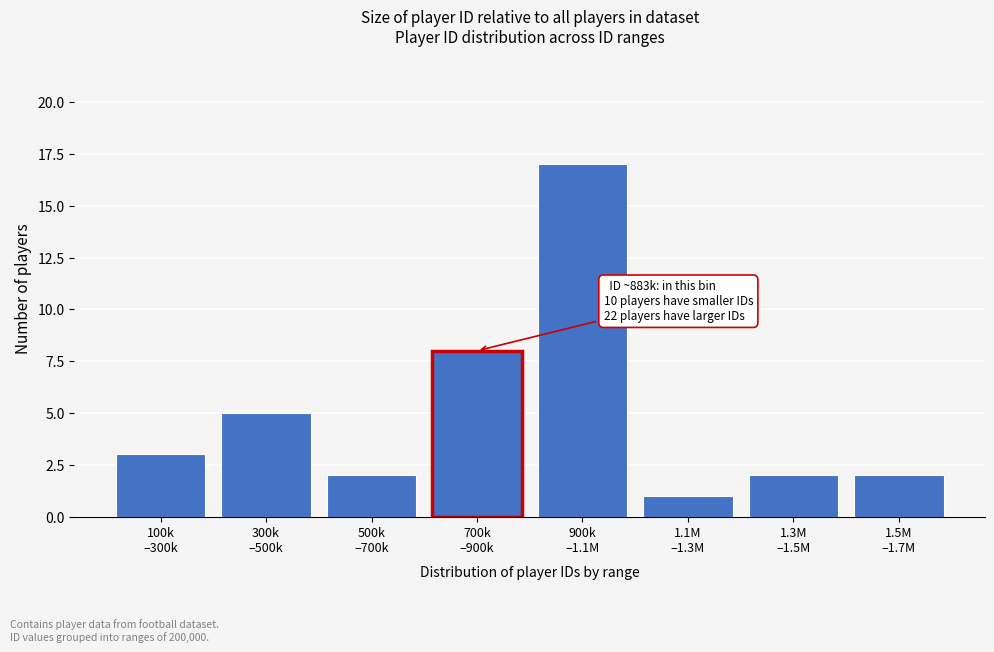

Reading left to right, list all the values displayed in this chart.

3	5	2	8	17	1	2	2